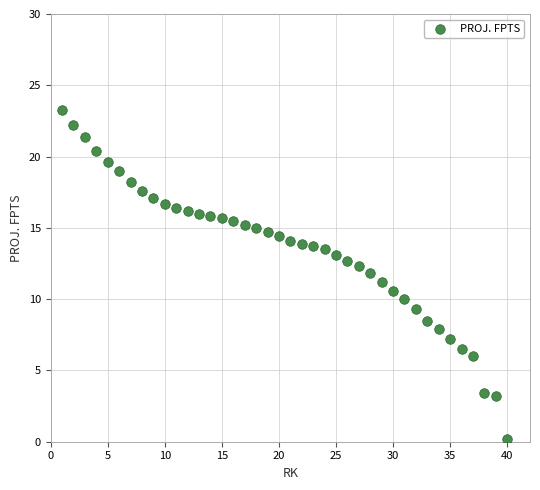

What is the range of Y values (max minus min)?

23.1